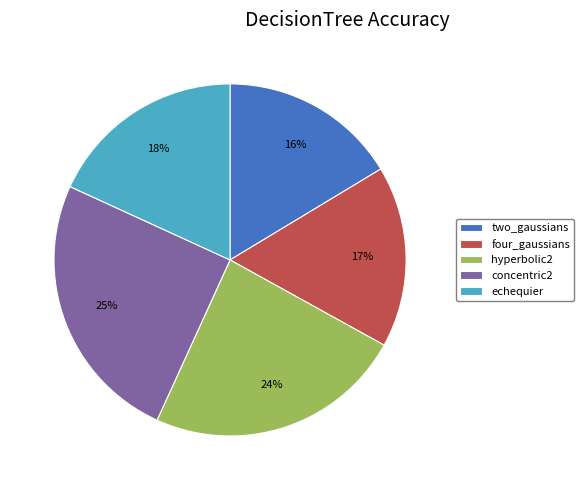

Which slice is the largest?

concentric2